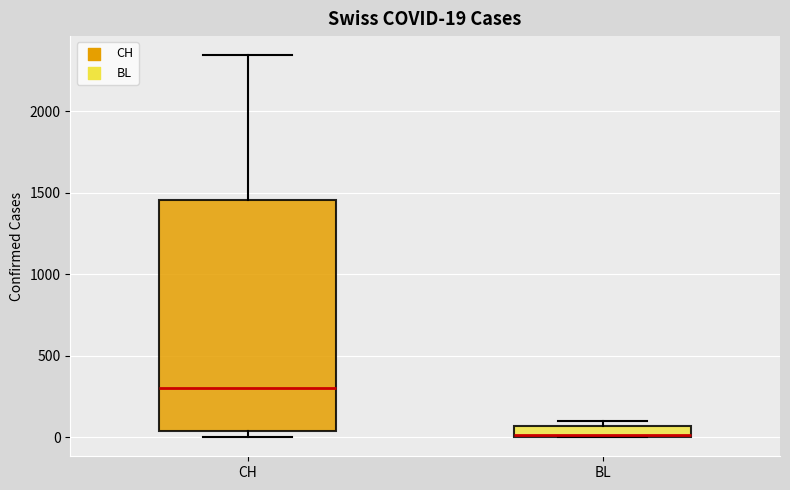

Which box has the highest median line?

CH